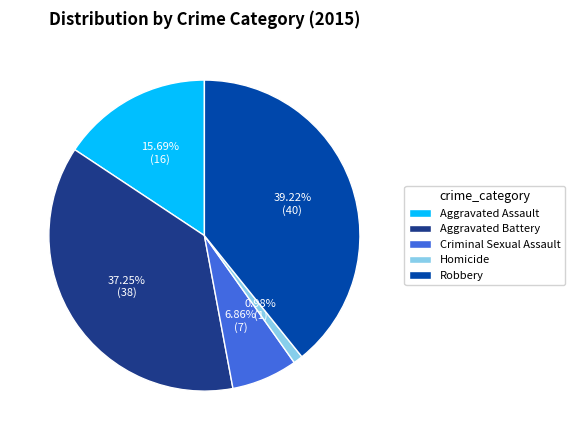

What percentage is the Robbery slice, to the nearest percent?

39%